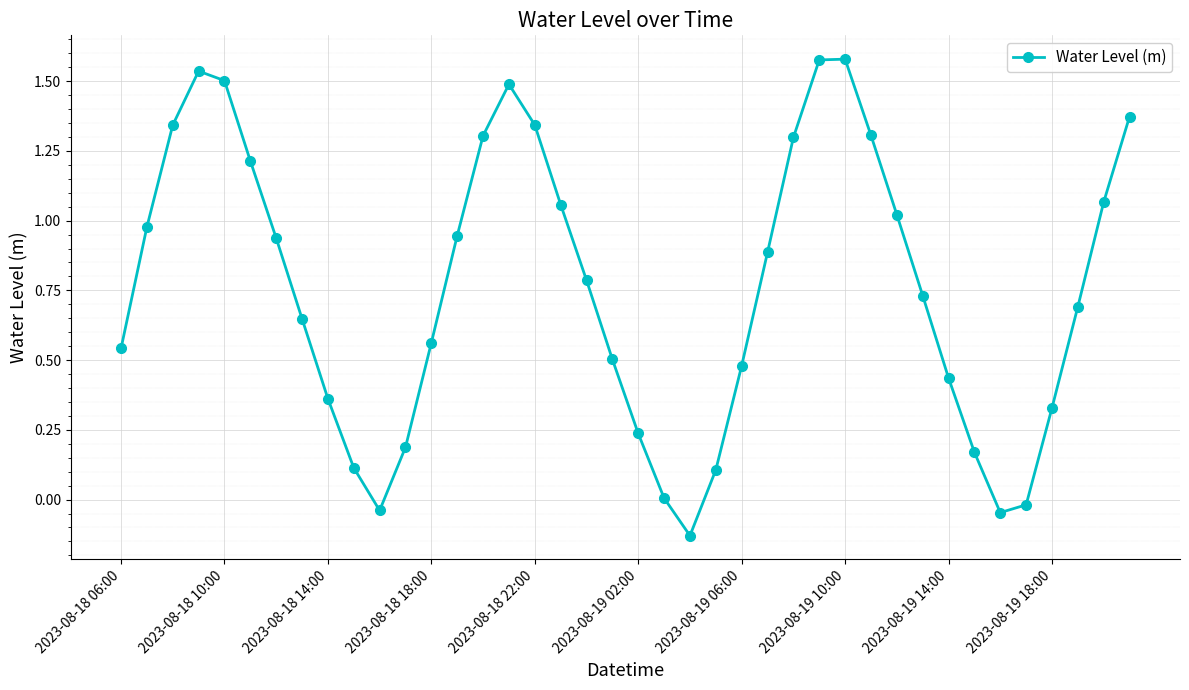

What is the average value?

0.8